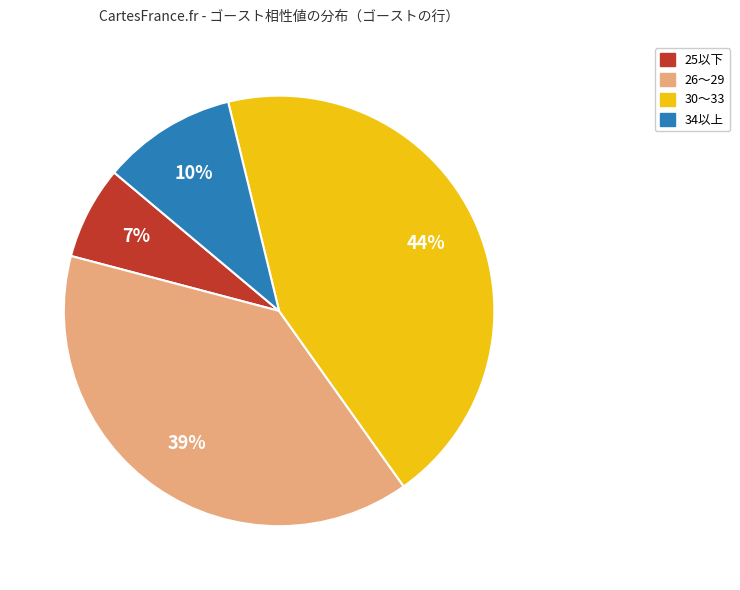

To the nearest percent, what is the average slice percentage?

25%